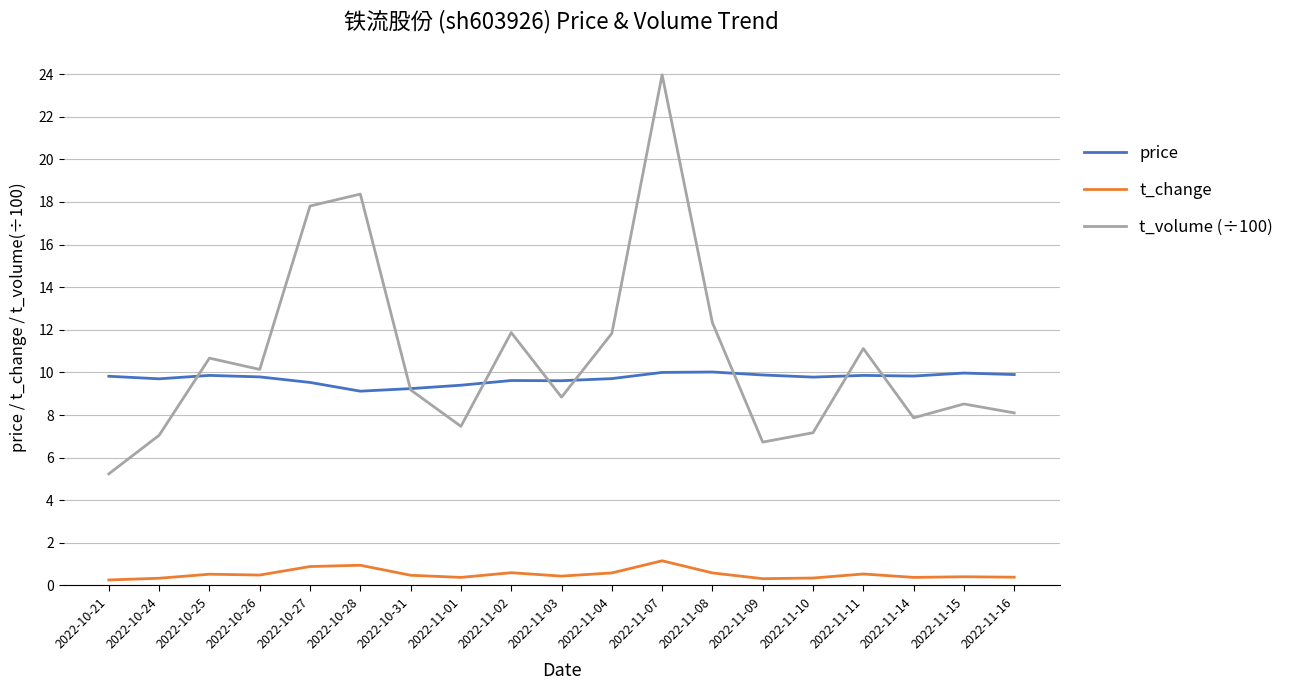

True or false: t_change has more than 2 points higher than both neighbors.

True